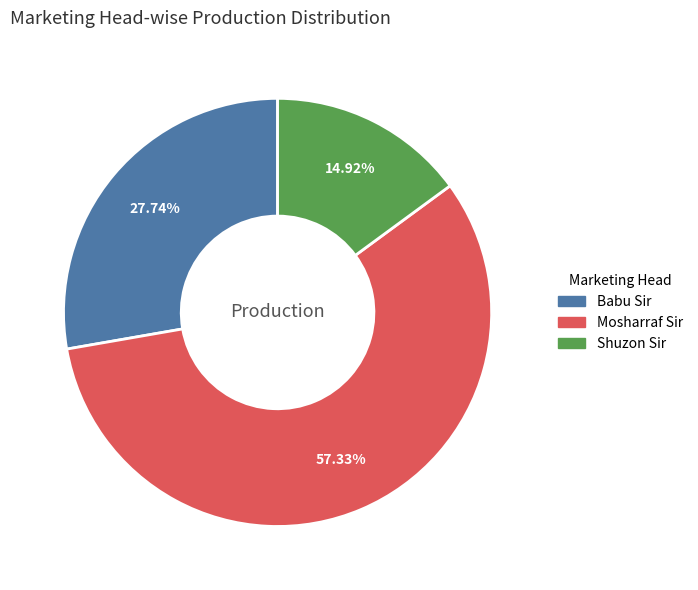

What portion of the pie excludes Shuzon Sir?

85.1%